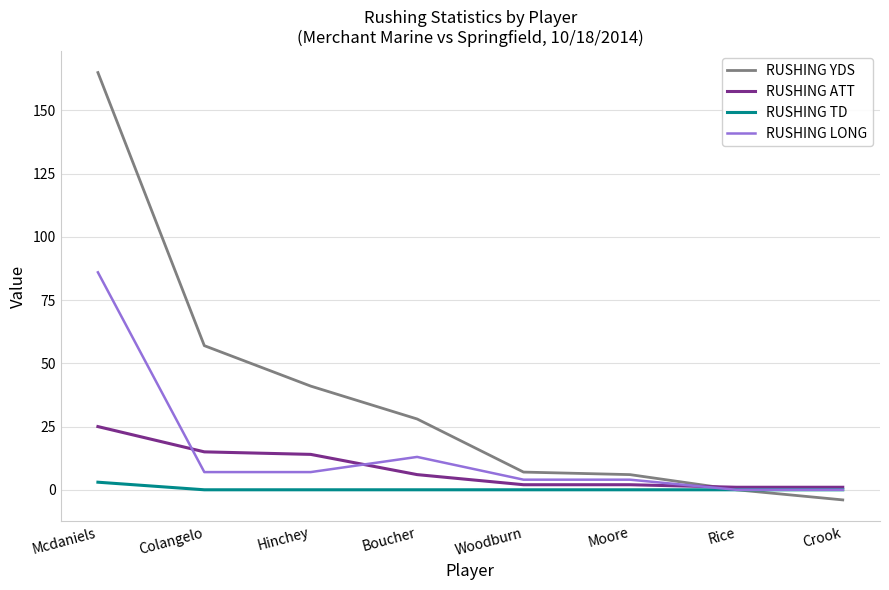

The value of RUSHING LONG at Boucher is 13. True or false?

True